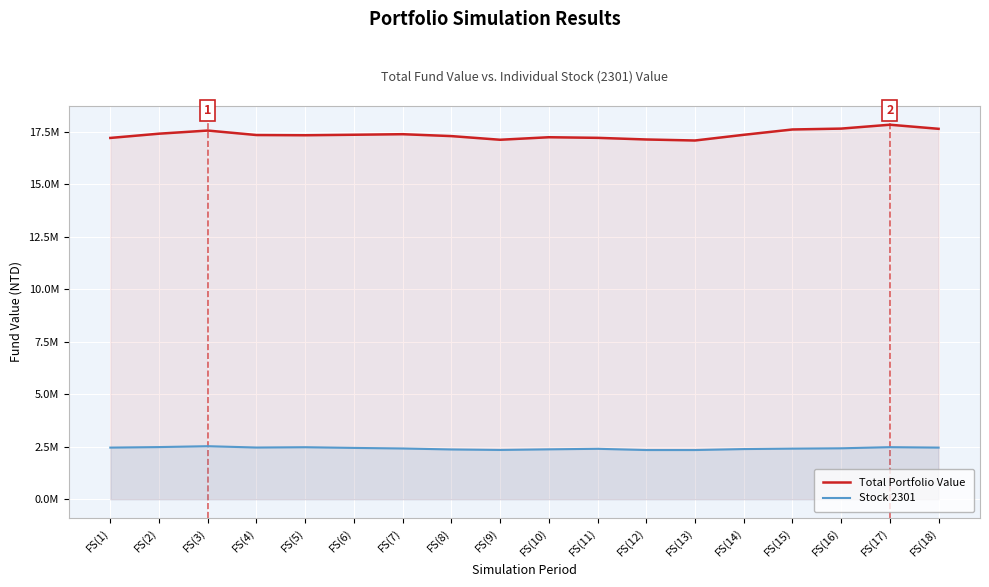

What is the difference between the maximum and minimum values in the Total Portfolio Value series?

751260.0